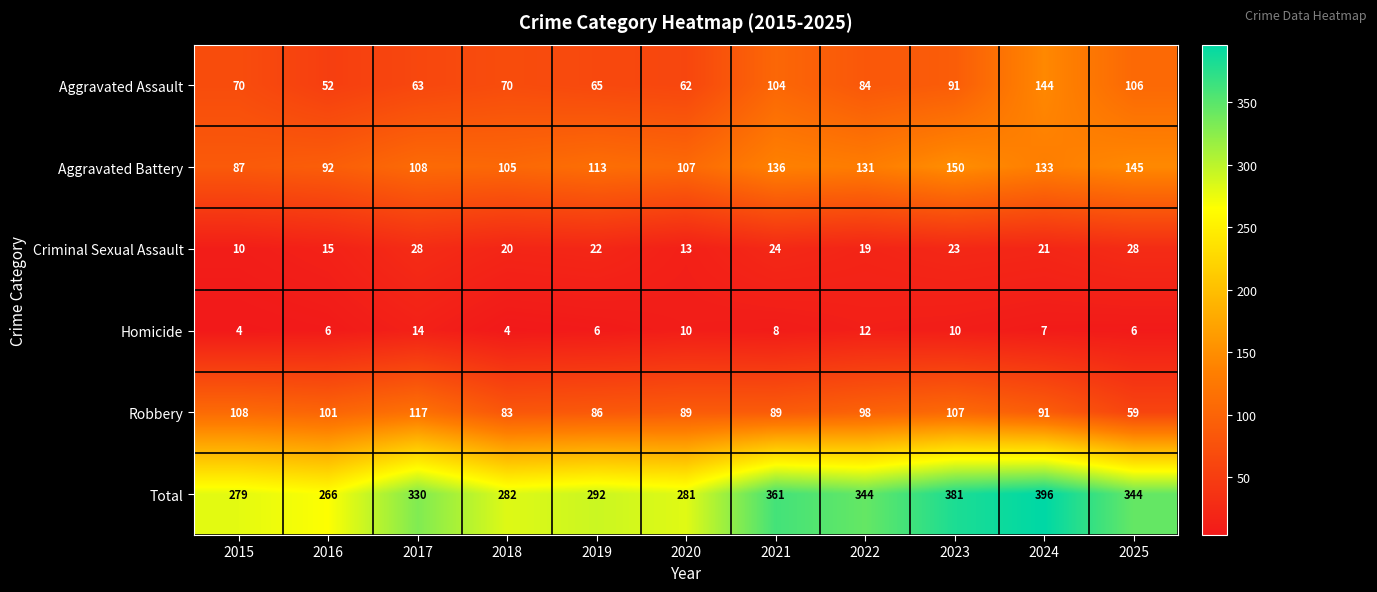

What is the difference between the maximum and minimum values in the Homicide series?

10